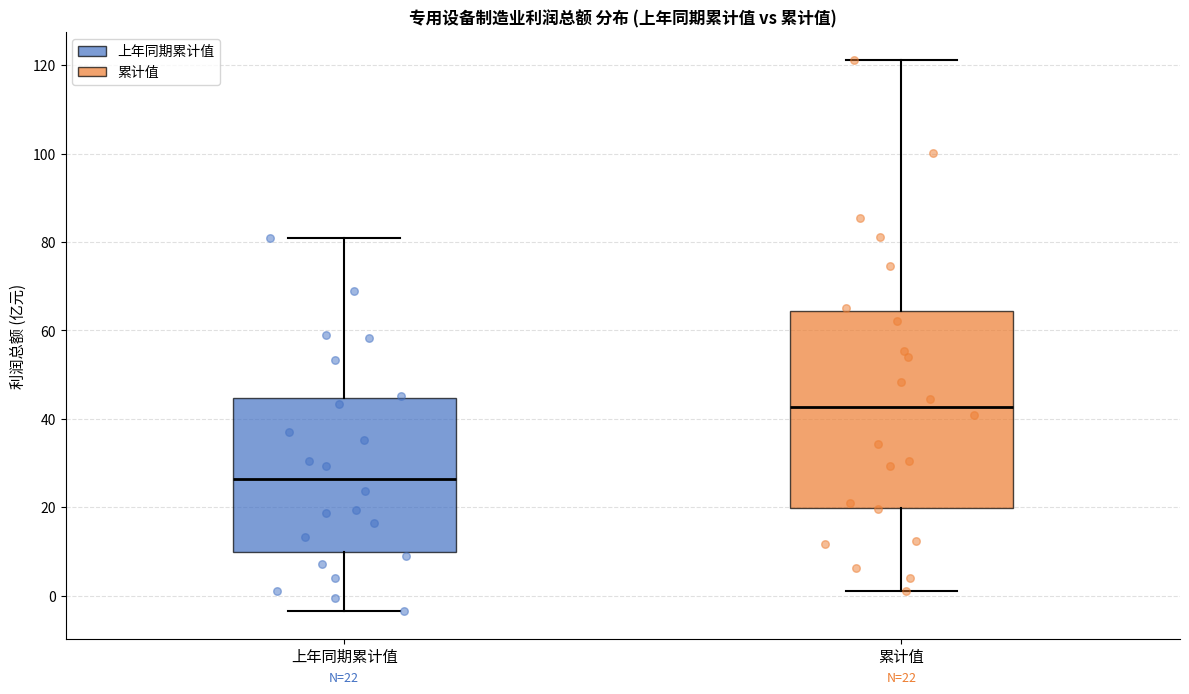

Which box is the tallest, from its lower edge to its upper edge?

累计值